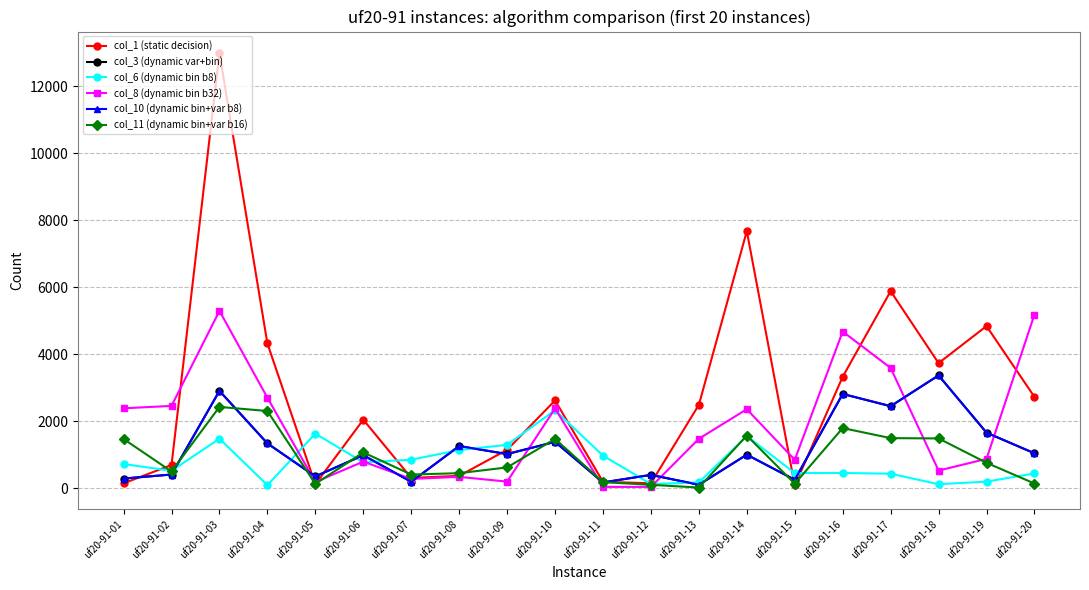

What is the value of the col_10 (dynamic bin+var b8) point at the 4th from the left?

1345